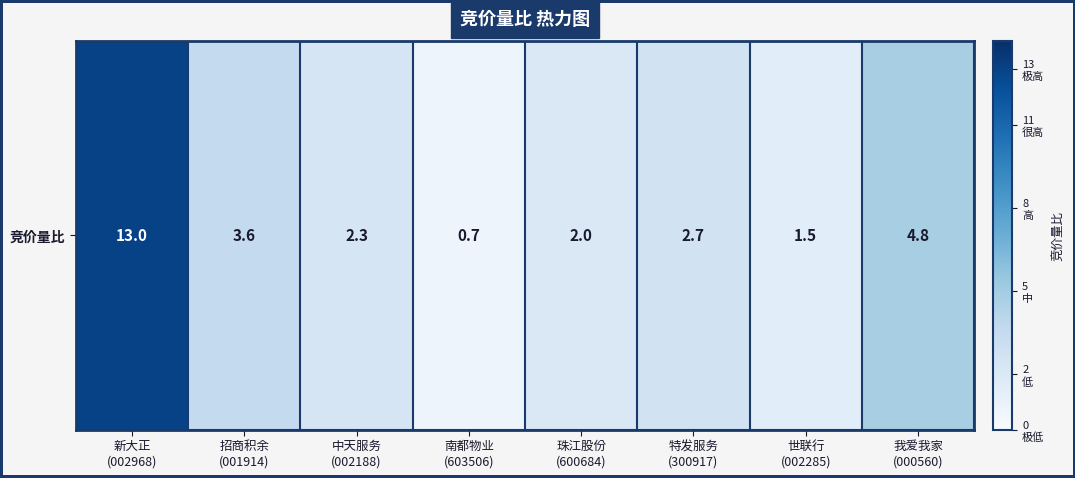

Where does the data first go above 2?

新大正
(002968)